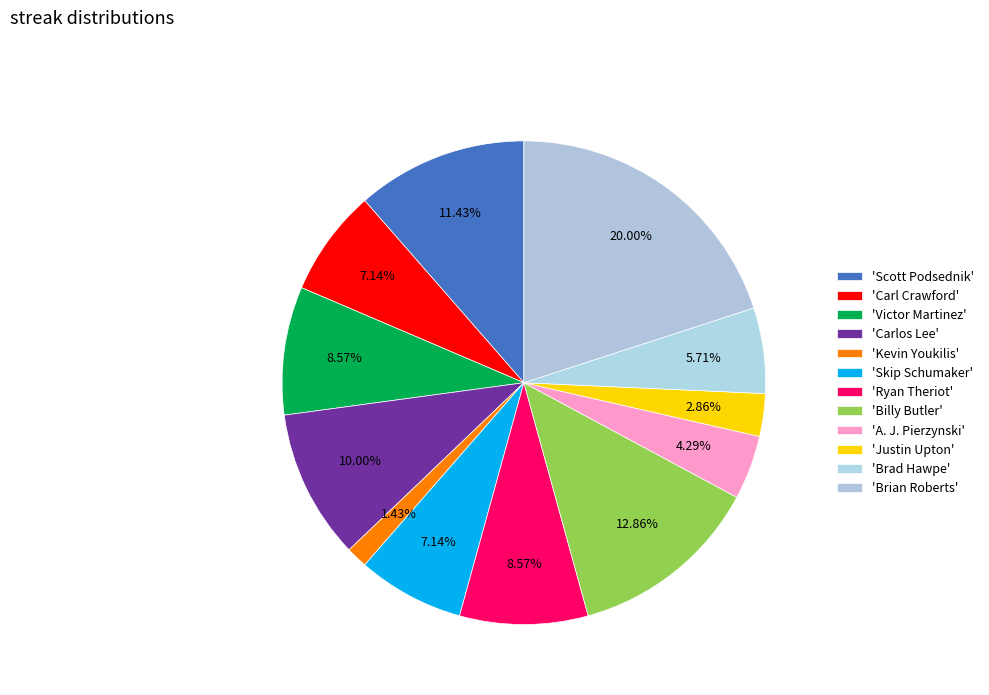

How many segments does this pie chart have?

12